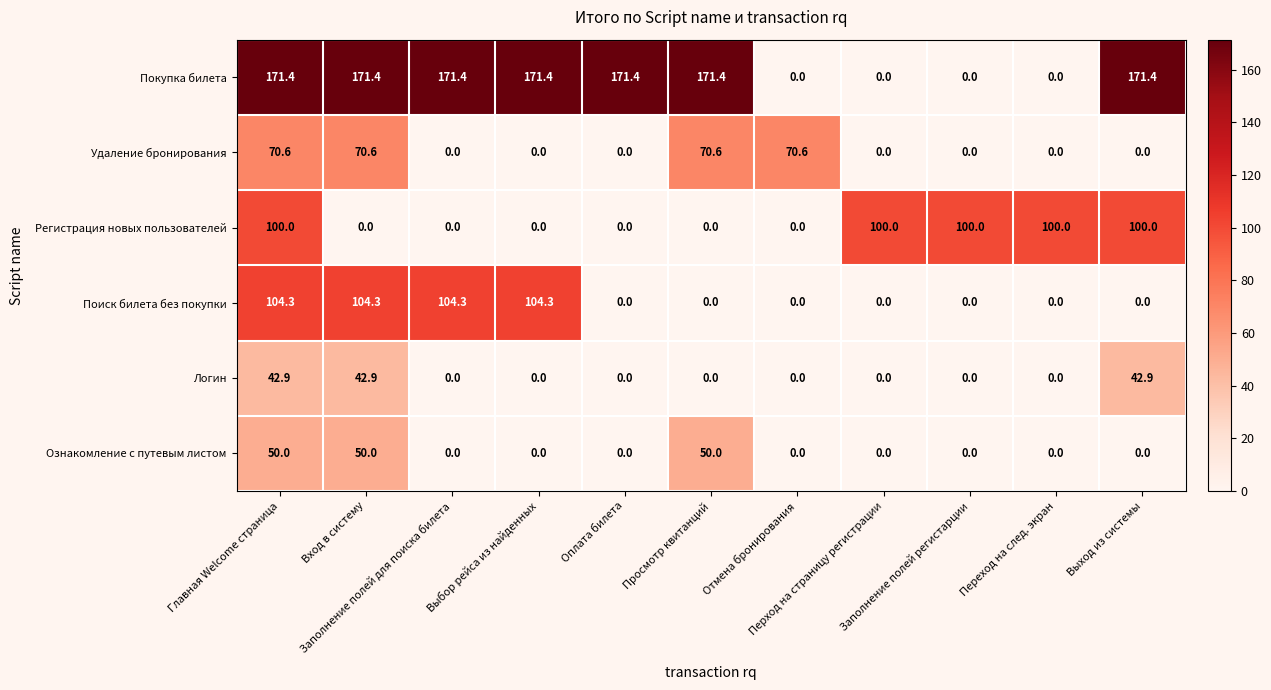

Which series changed the most between Отмена бронирования and Перход на страницу регистрации?

Регистрация новых пользователей